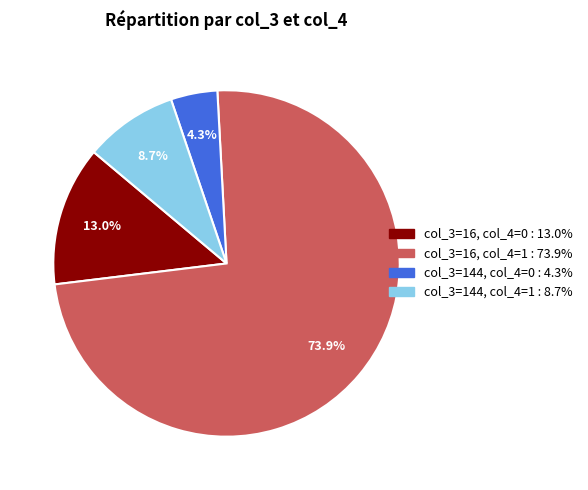

Does any single category account for the majority?

Yes